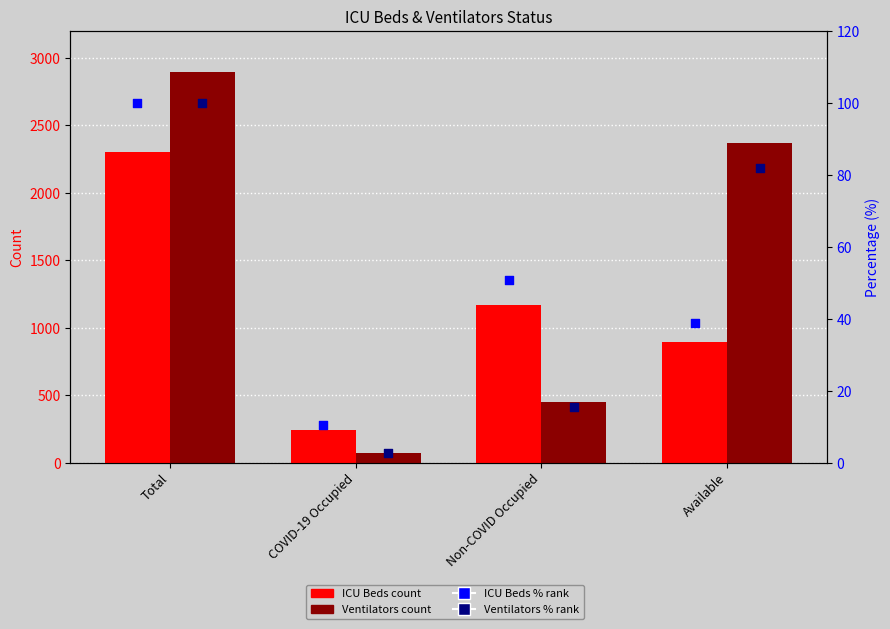

Which series reaches the minimum Y coordinate?

Ventilators %